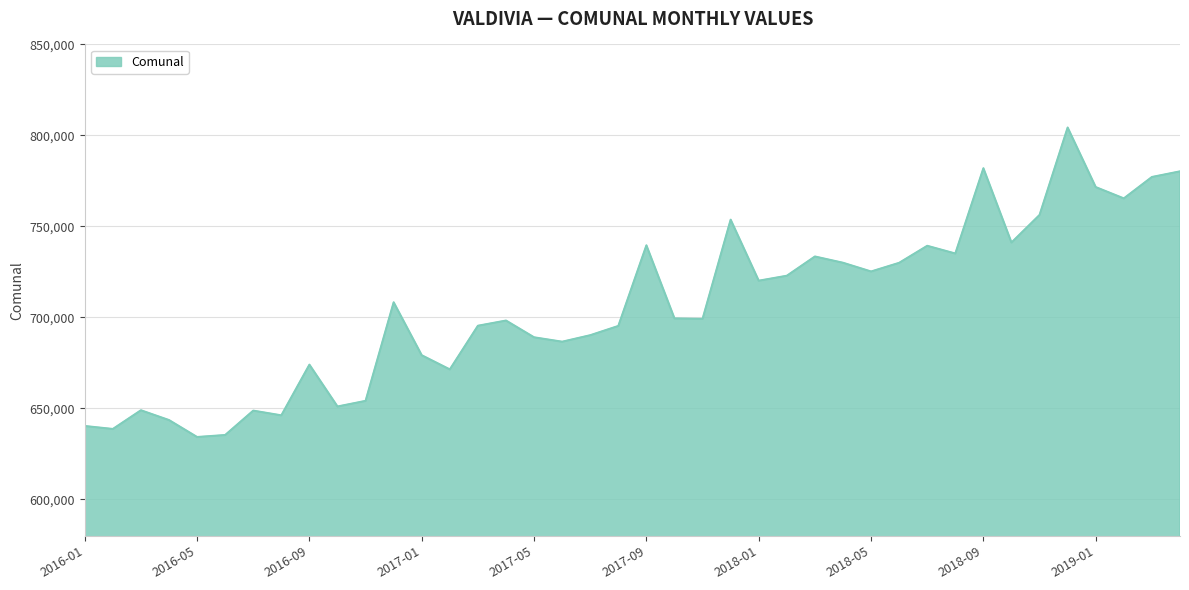

What is the difference between the maximum and minimum values?

170049